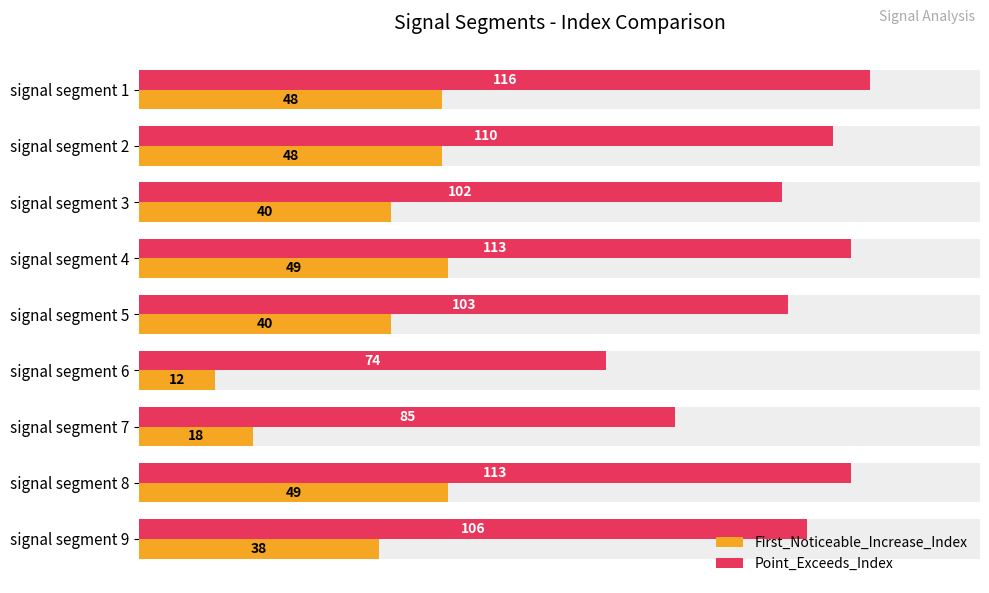

What value does the First_Noticeable_Increase_Index series have at signal segment 3, to the nearest 5?

40